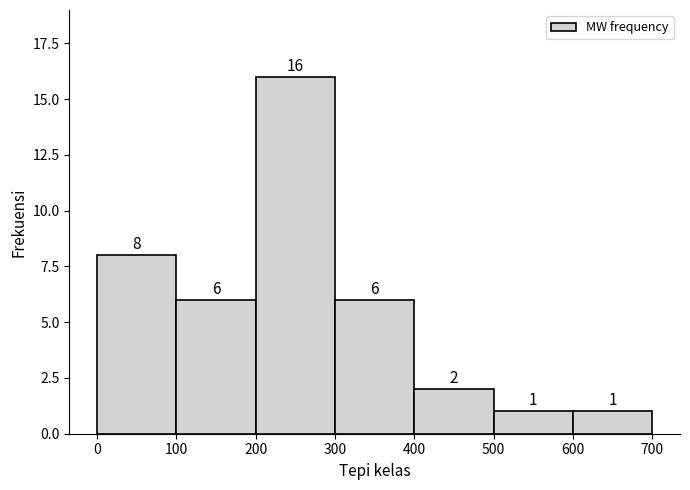

Reading left to right, list every bar in this chart as the range it spans on the x-axis followed by its height.

0 to 100: 8
100 to 200: 6
200 to 300: 16
300 to 400: 6
400 to 500: 2
500 to 600: 1
600 to 700: 1